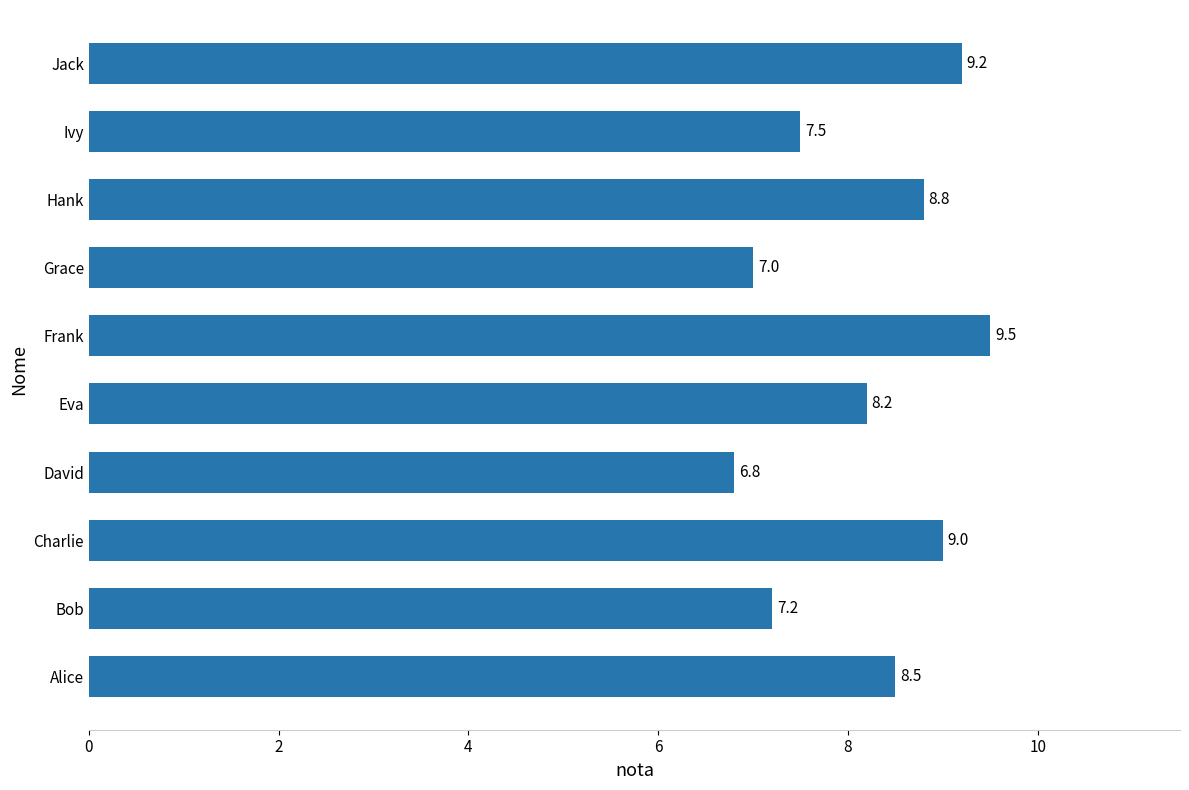

Rank the categories by value from lowest to highest.

David, Grace, Bob, Ivy, Eva, Alice, Hank, Charlie, Jack, Frank